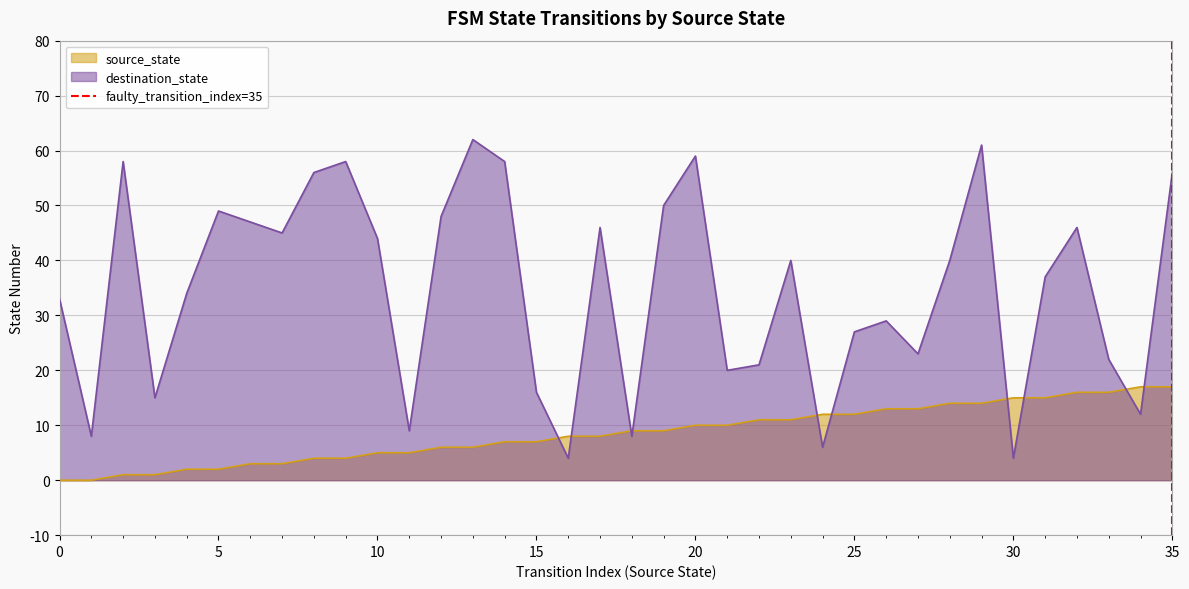

True or false: source_state and destination_state intersect in this chart.

True